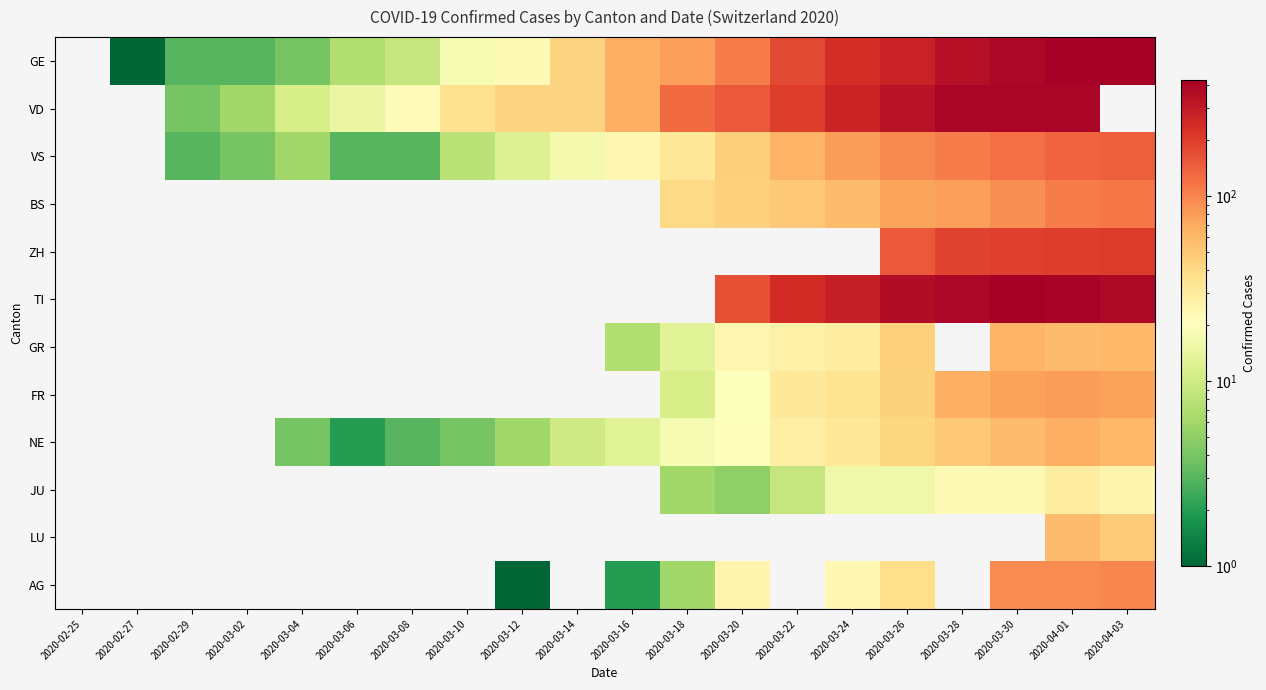

At which category does the chart reach its peak across all series?

2020-04-03